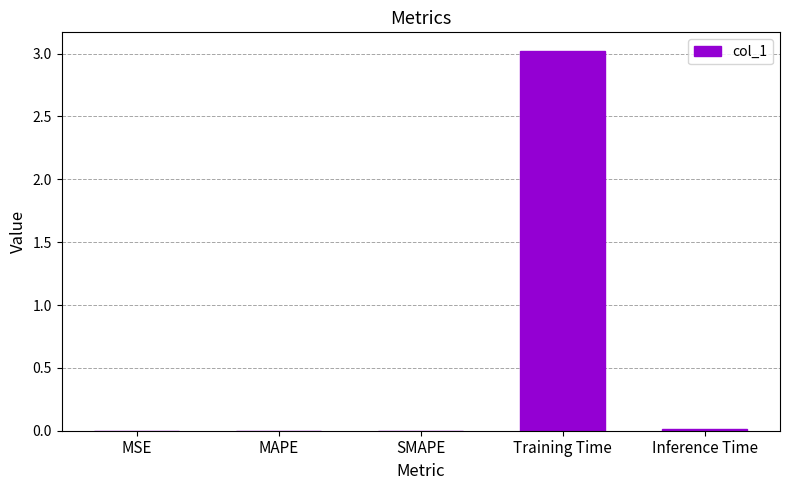

True or false: the data shows 4.6 at Training Time.

False